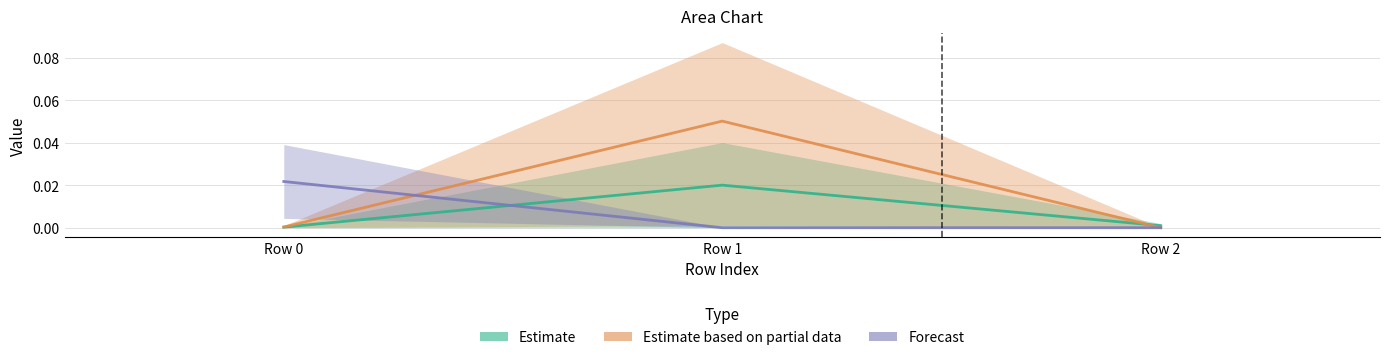

True or false: Estimate based on partial data has a value of 0.0 at Row 1.

False